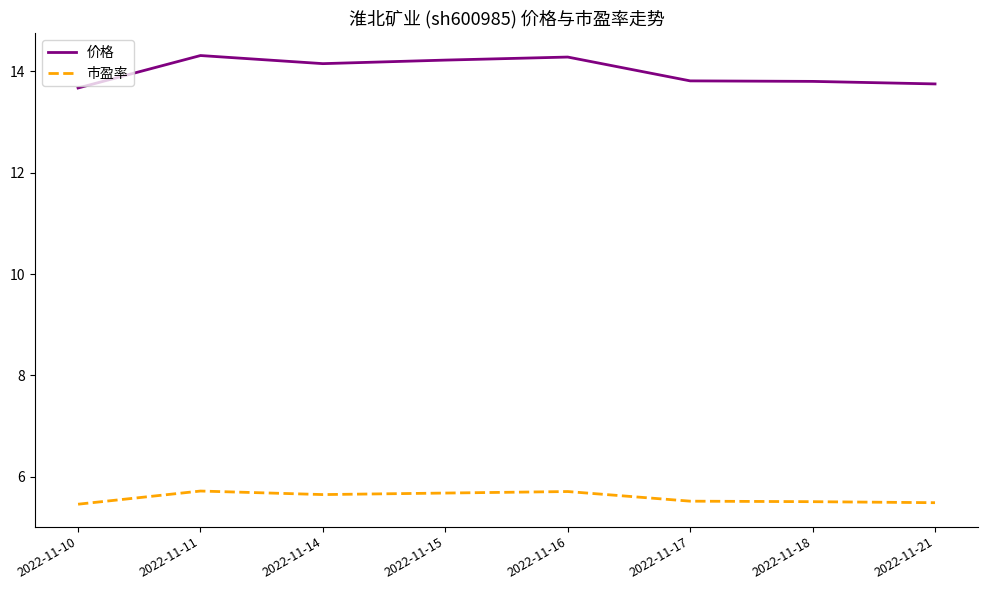

What is the sum of the 市盈率 values at 2022-11-16 and 2022-11-10?

11.2